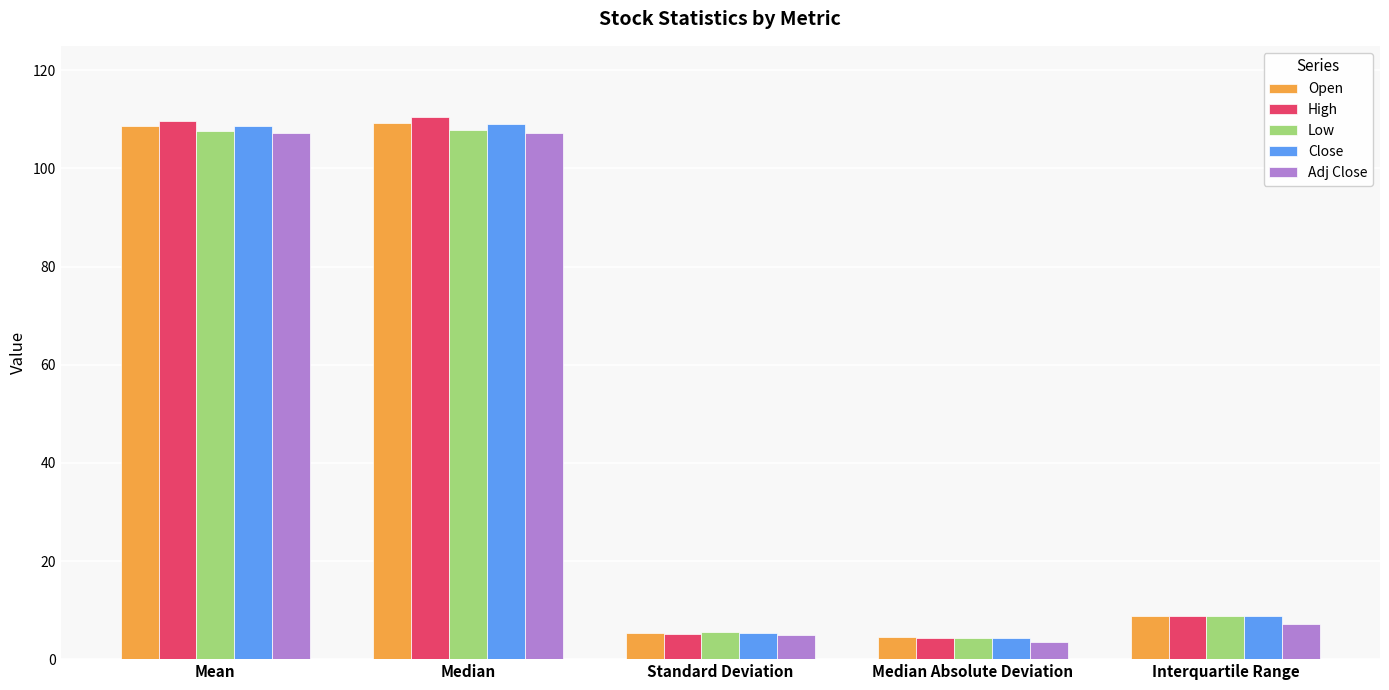

What is the total value across all series at Standard Deviation?

26.1